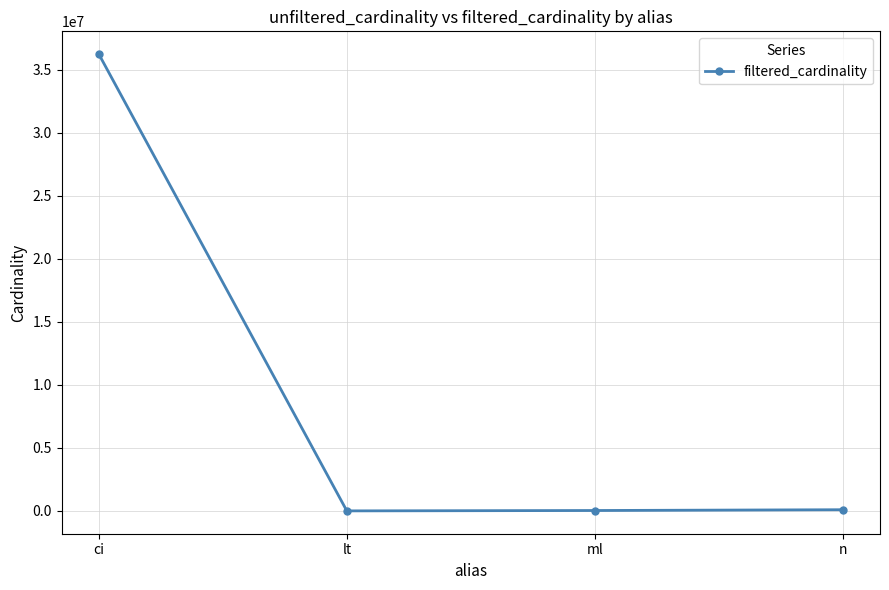

Where does the data first go above 91976?

ci